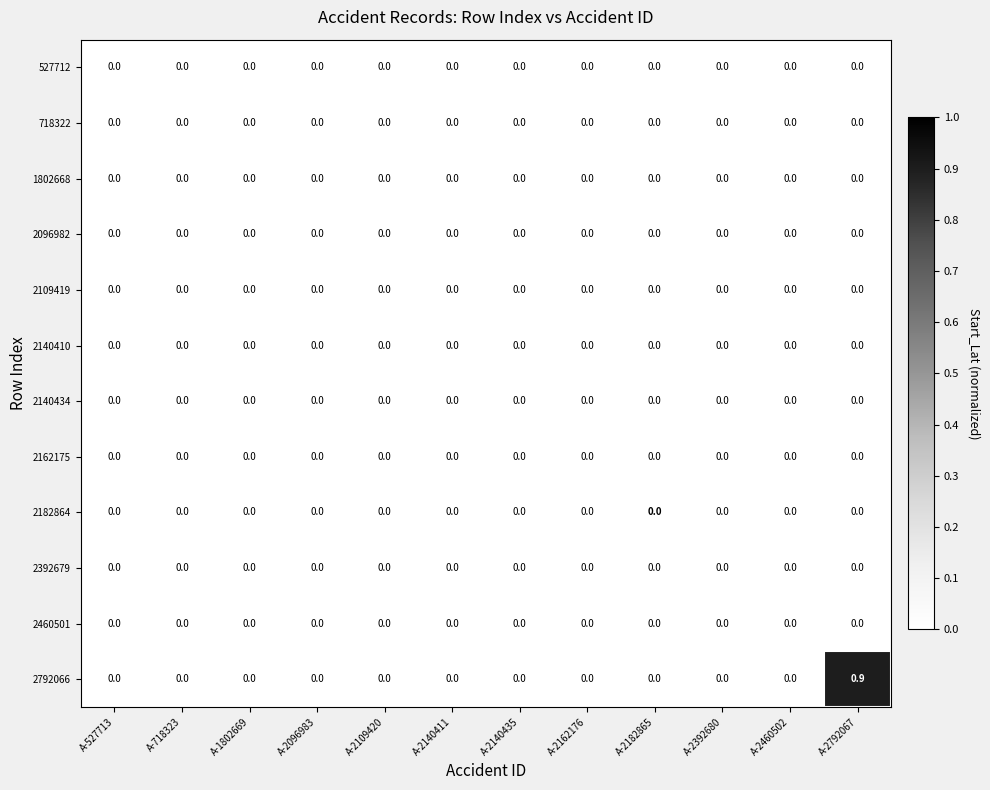

The value of 527712 at A-2182865 is 0.0. True or false?

True